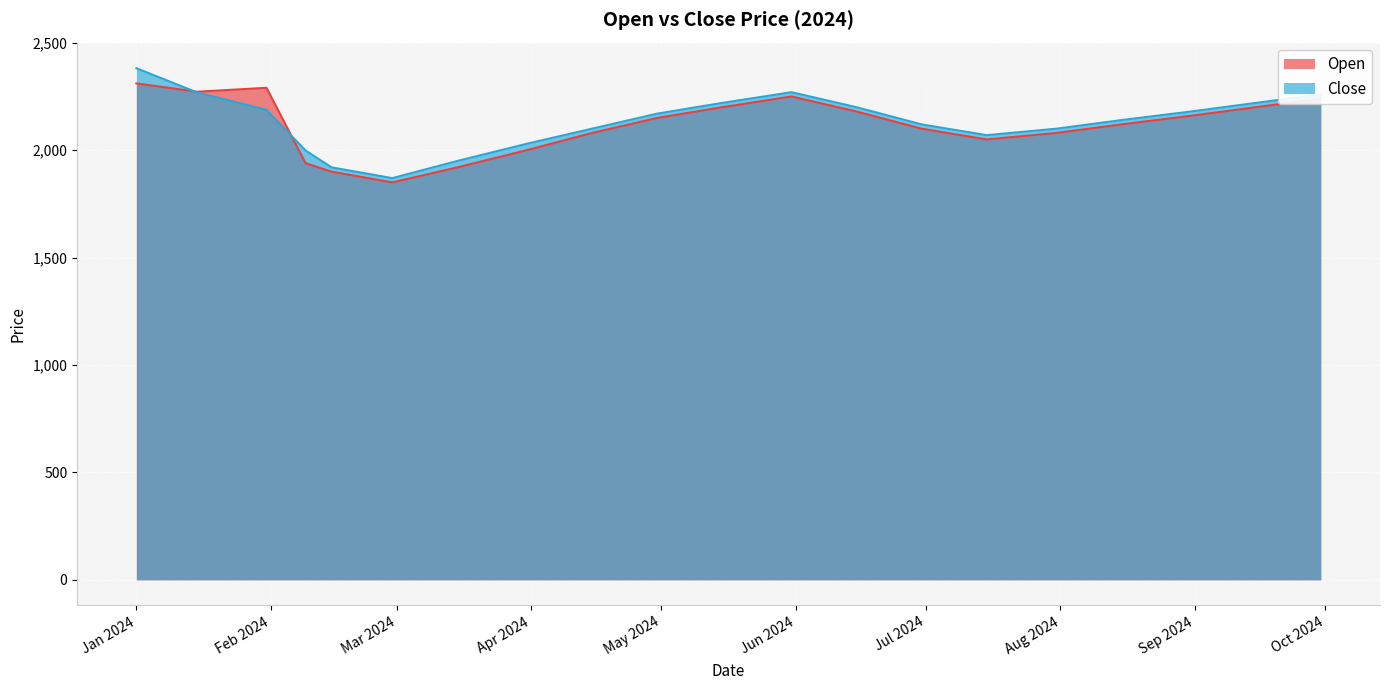

What is the minimum value for Close?

1870.0